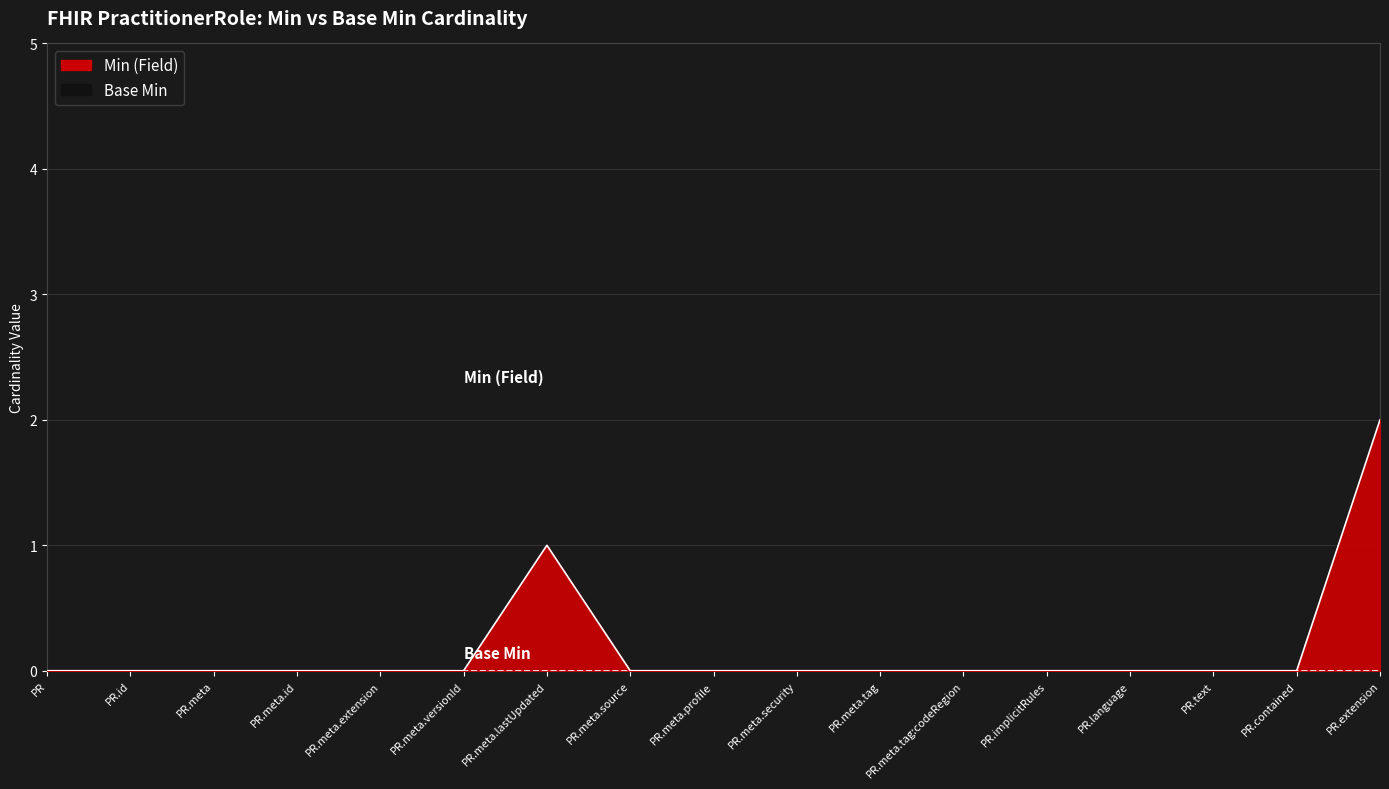

How many lines are shown in the chart?

1